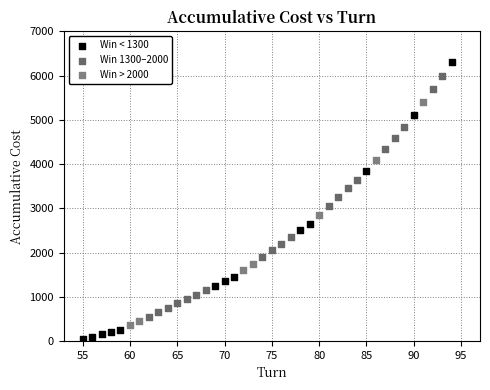

Which series has the largest Y range (max minus min)?

Win < 1300